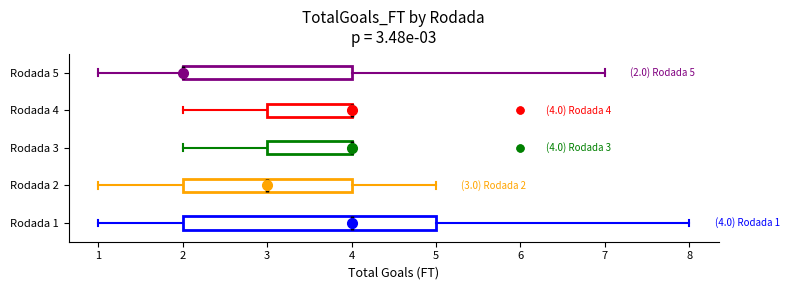

Which box is the widest, from its left edge to its right edge?

Rodada 1